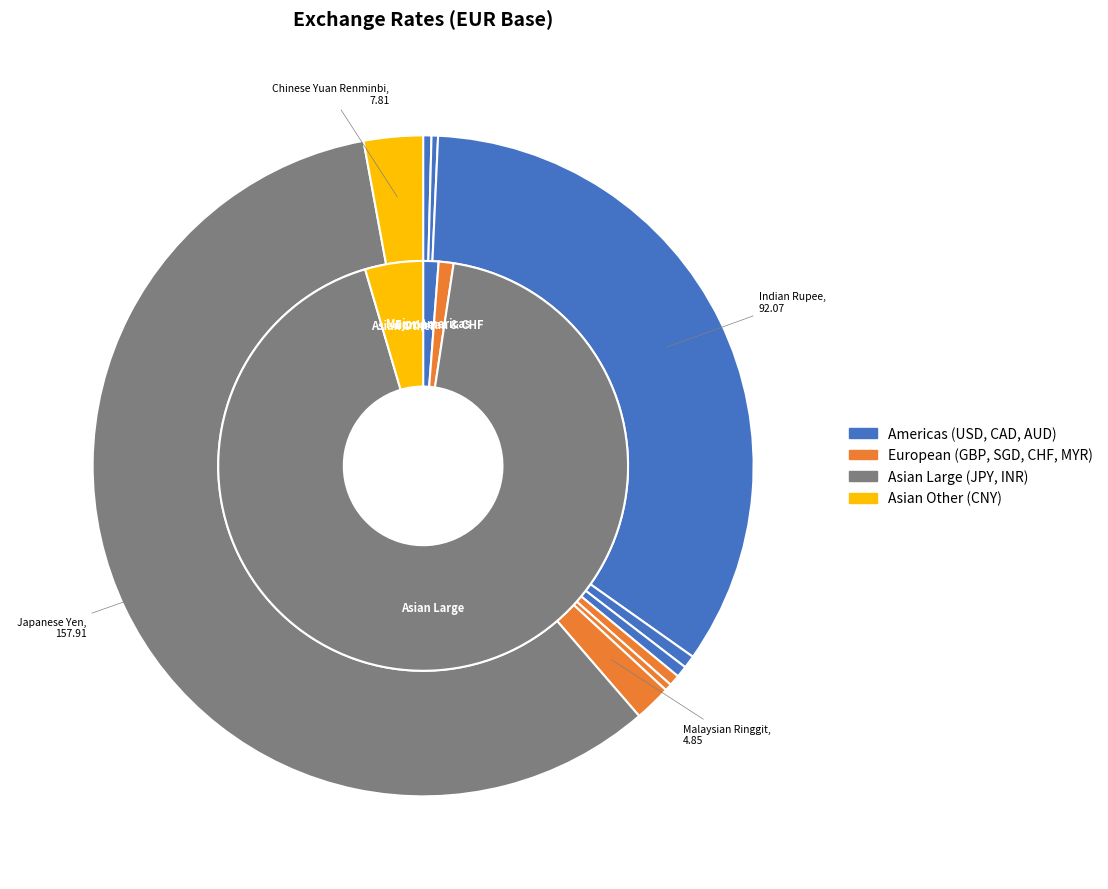

Count the number of slices in the pie.

10